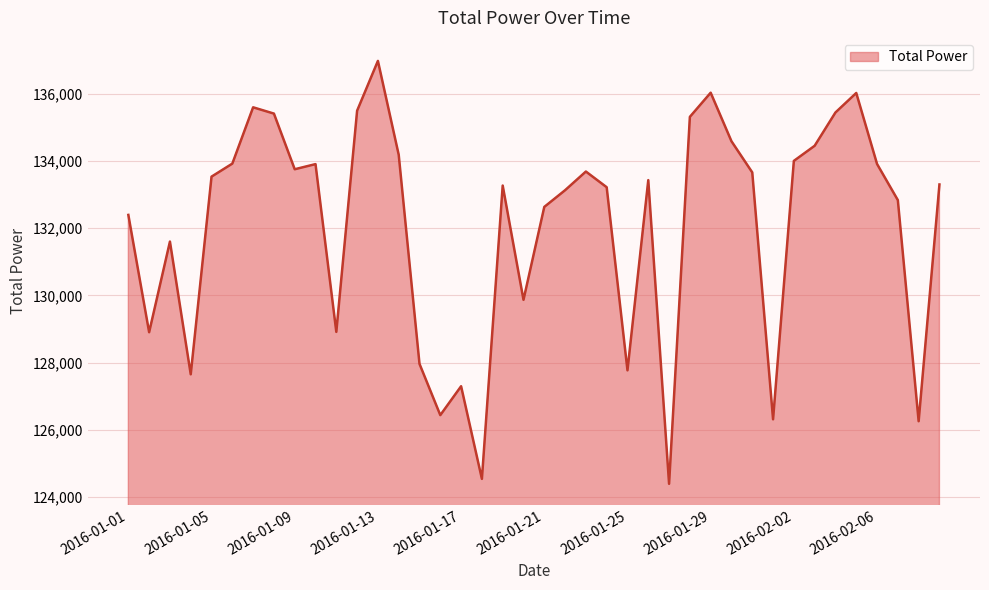

What is the maximum value shown in the chart?

136980